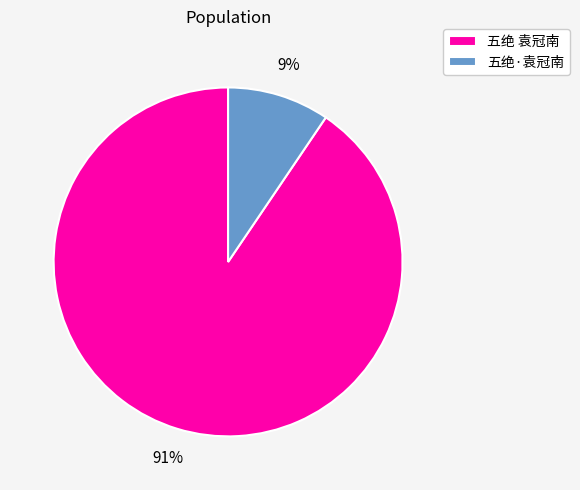

Between 五绝 袁冠南 and 五绝·袁冠南, which is larger?

五绝 袁冠南